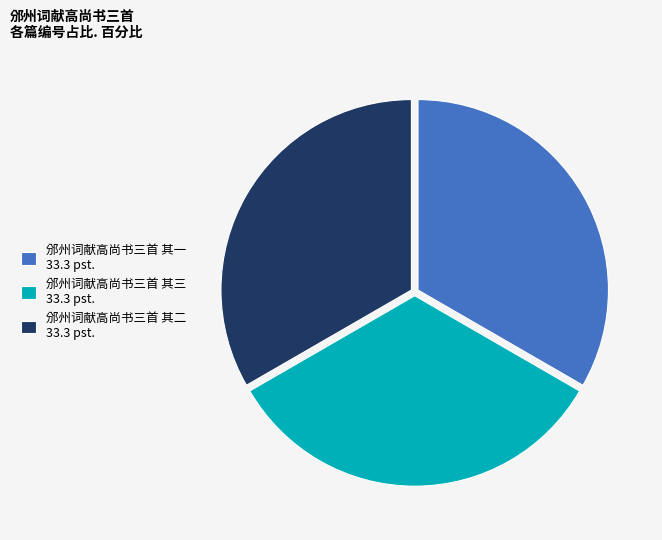

Does 邠州词献高尚书三首 其一 account for over 50% of the chart?

No